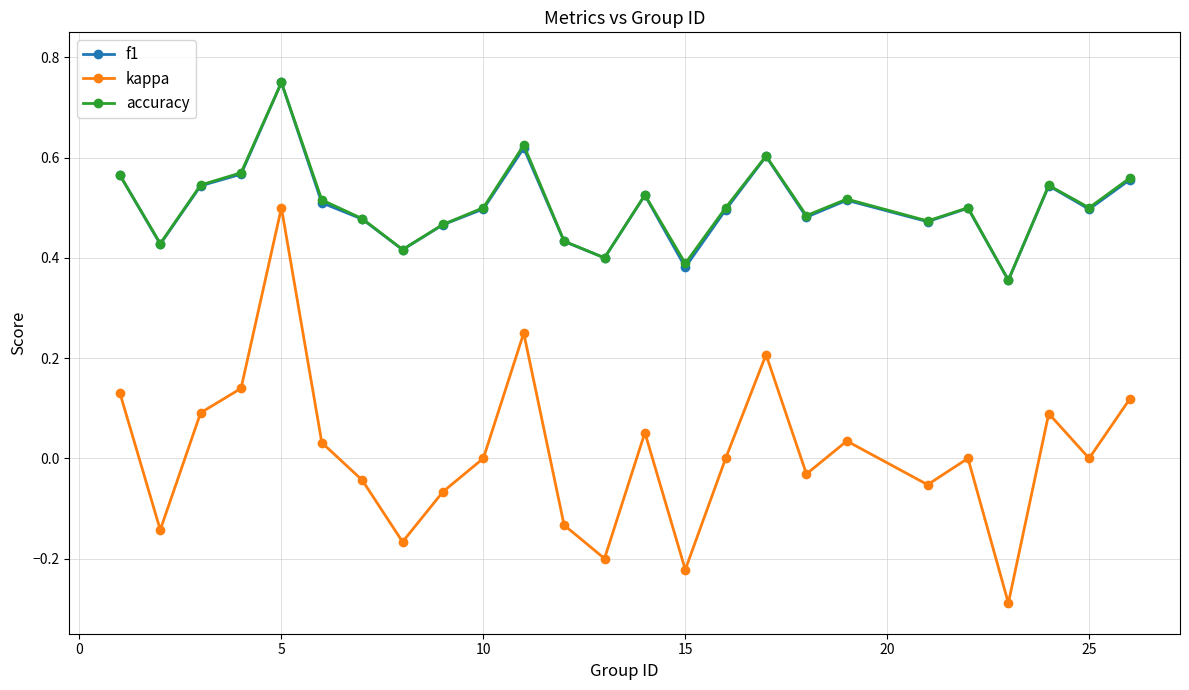

How many interior local peaks does the accuracy series have?

7